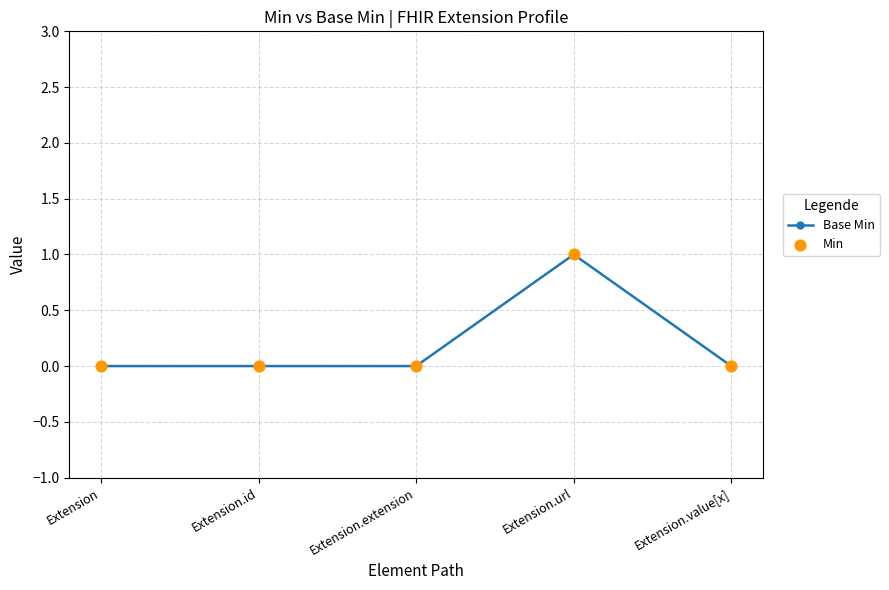

True or false: the data has more than 0 interior local peaks.

True